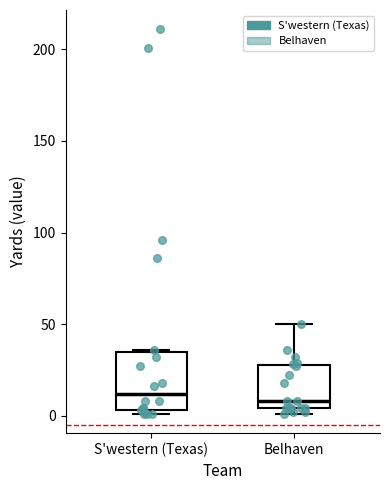

Reading left to right, read every box against the y-axis: the position of its median line, the range the box covers, and the ends of its whiskers. The values are not printed on the chart, so give them approximately, as read against the axis.

S'western (Texas): median 10, box 5 to 35, whiskers 0 to 35
Belhaven: median 10, box 5 to 30, whiskers 0 to 50